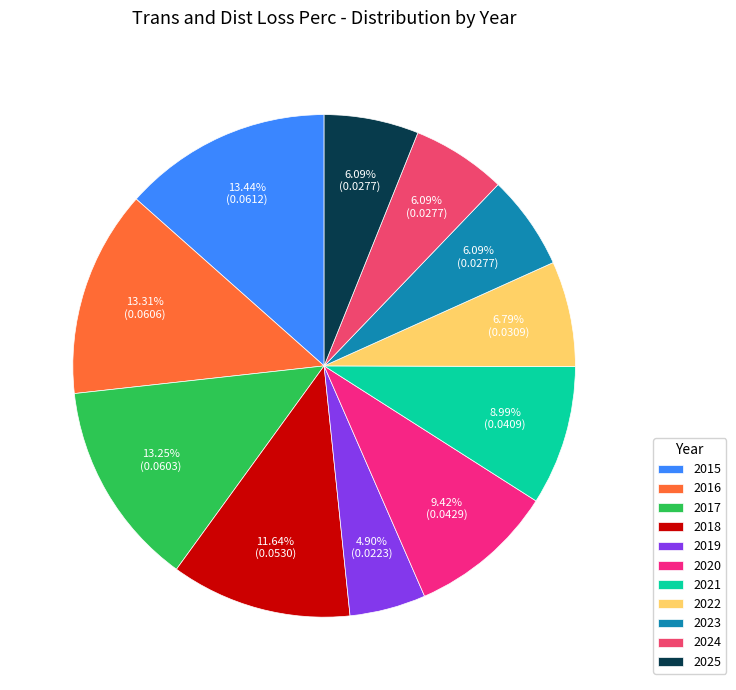

Is there a majority slice in this chart?

No